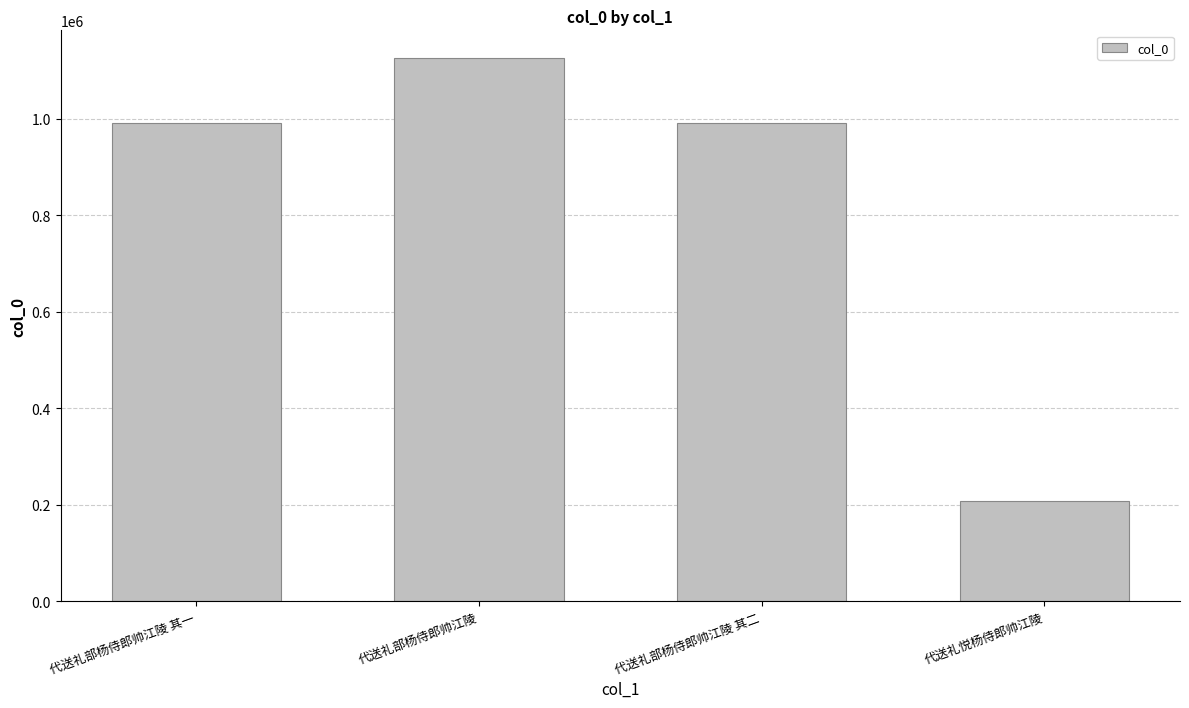

What is the difference between the maximum and minimum values?

918744